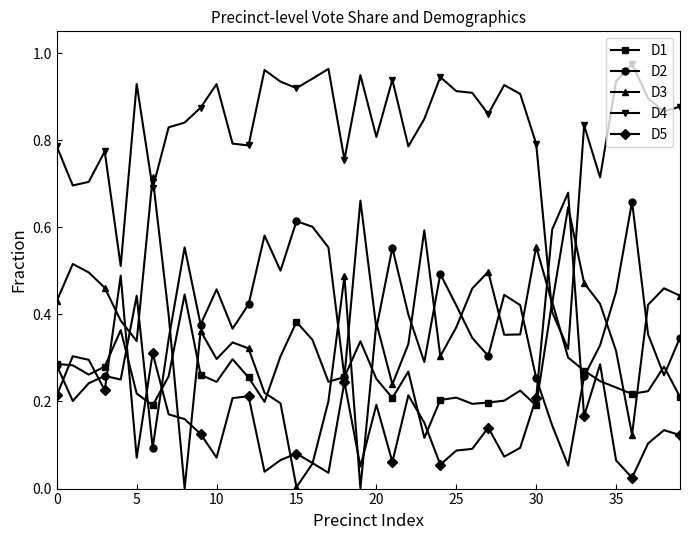

True or false: D2 and D3 cross at least once.

True